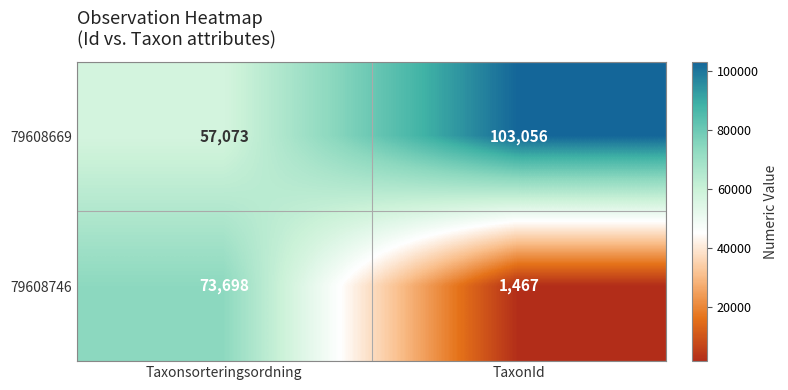

The 79608746 series shows 19412 at Taxonsorteringsordning. True or false?

False